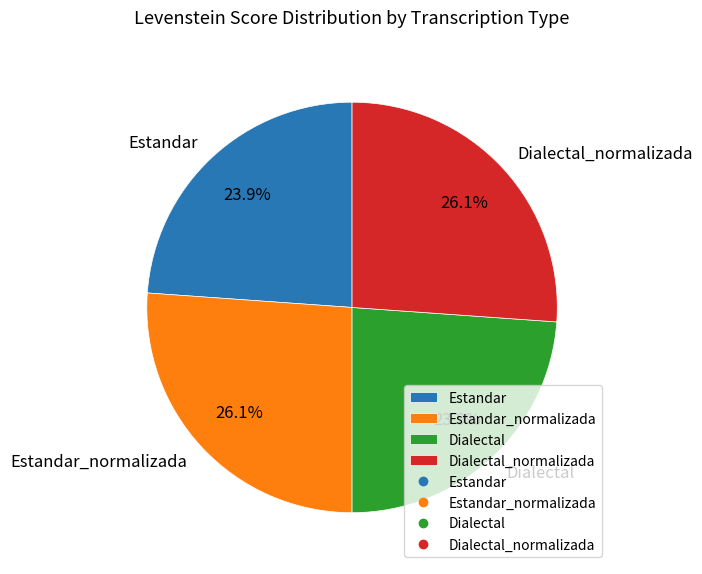

Does Estandar represent more than half of the total?

No